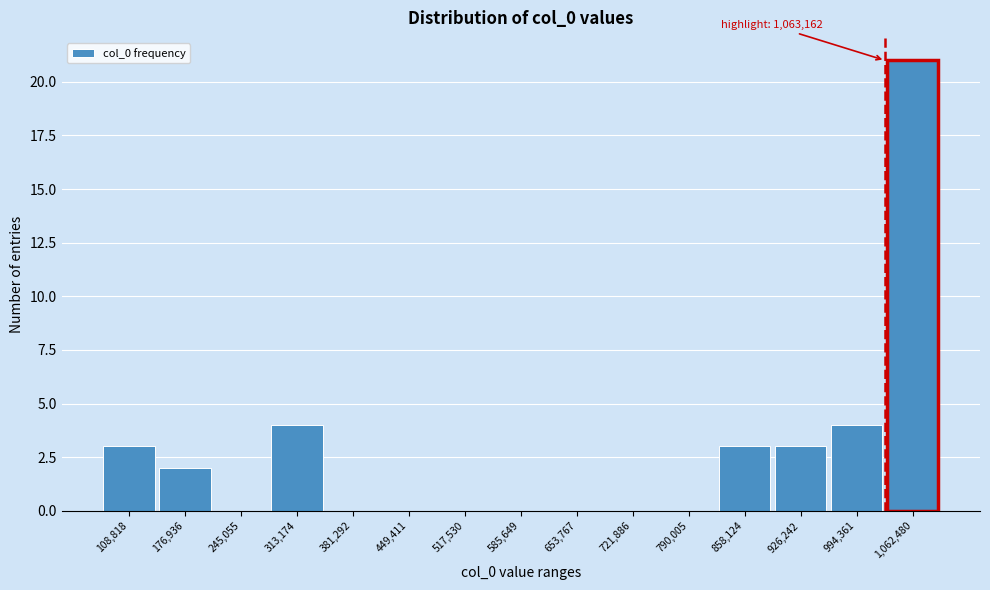

Reading right to left, list all the values displayed in this chart.

1,062,480=21	994,361=4	926,242=3	858,124=3	790,005=0	721,886=0	653,767=0	585,649=0	517,530=0	449,411=0	381,292=0	313,174=4	245,055=0	176,936=2	108,818=3